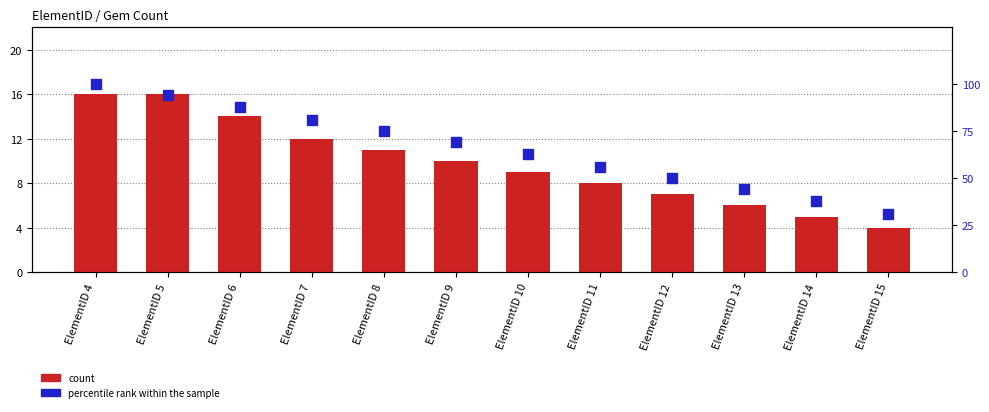

What are all the series names shown in the legend?

count, percentile rank within the sample